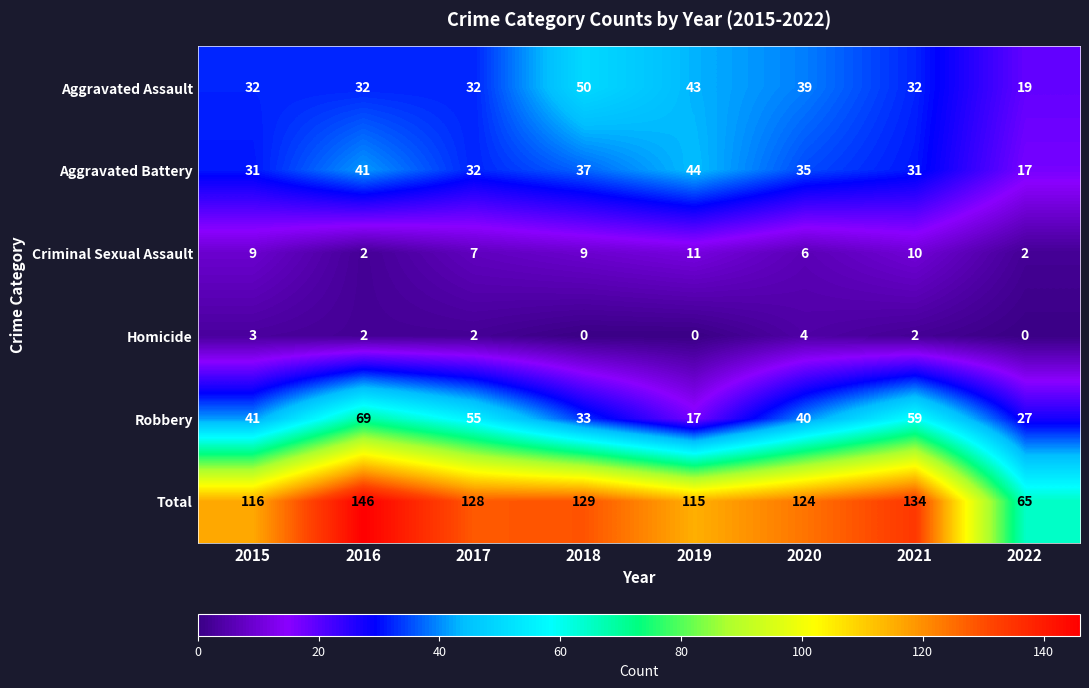

At which category is the sum across all series the highest?

2016